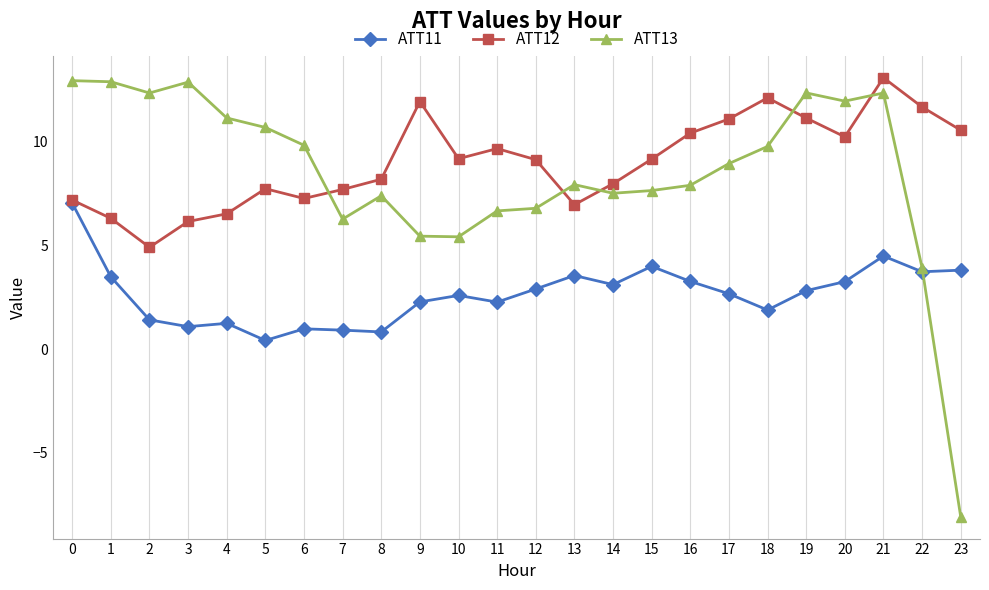

Which series changed the most between 2 and 4?

ATT12